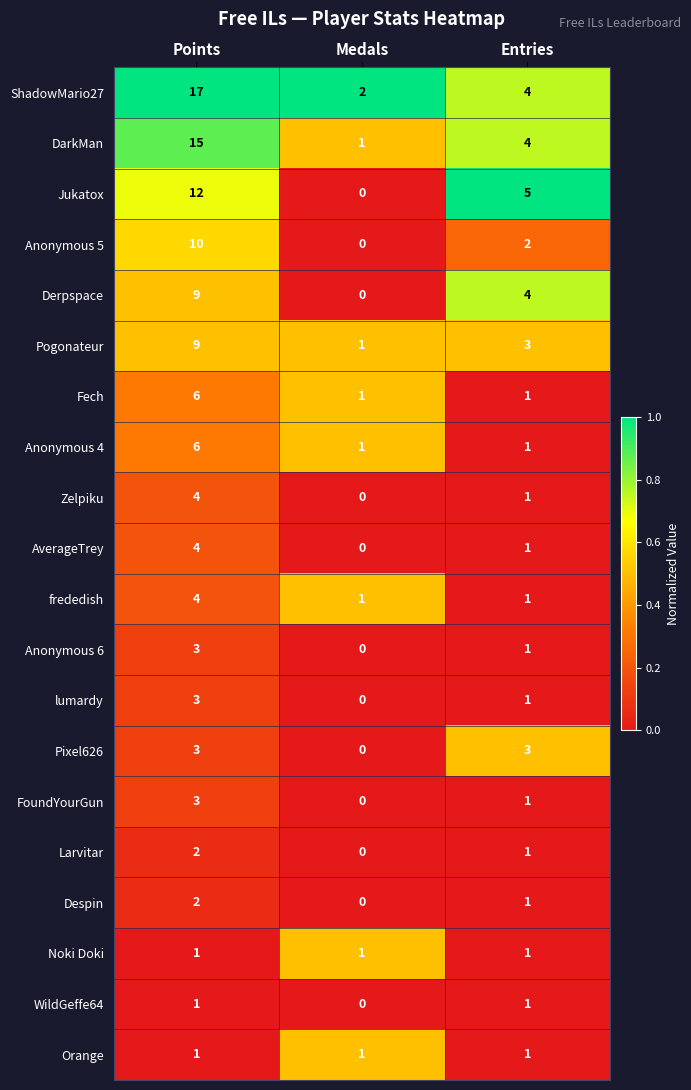

What is the sum of the lumardy values at Points and Entries?

4